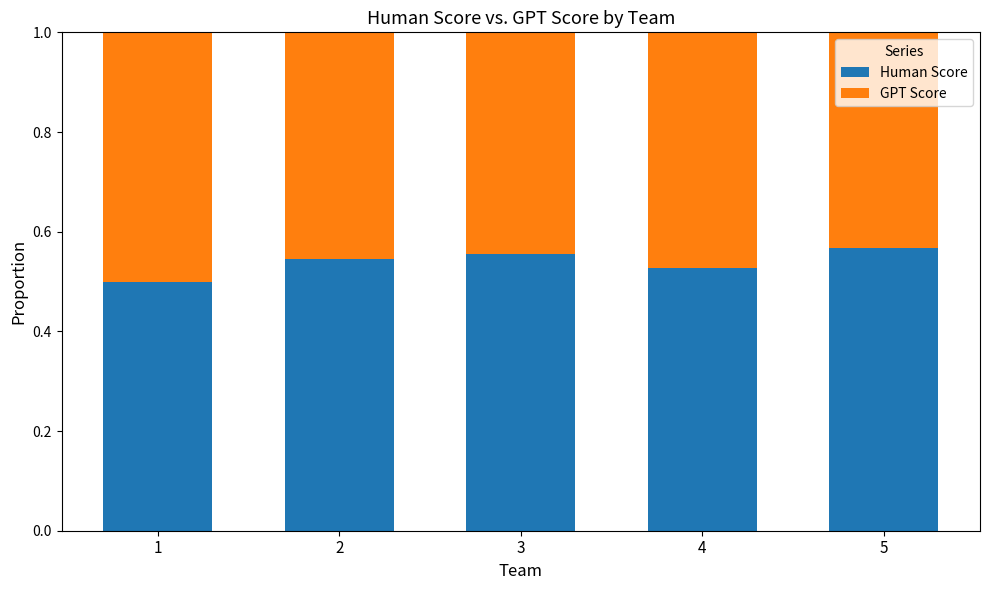

What is the sum of all Human Score values?

2.7